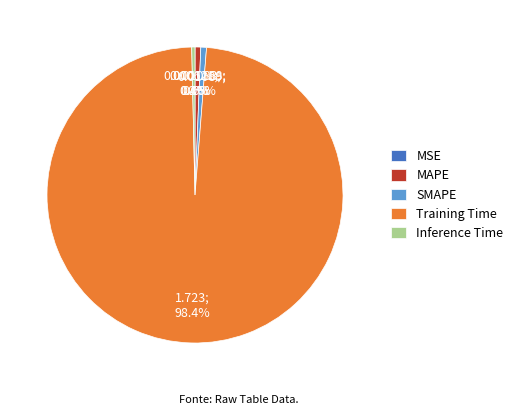

True or false: SMAPE accounts for 1% of the total.

True